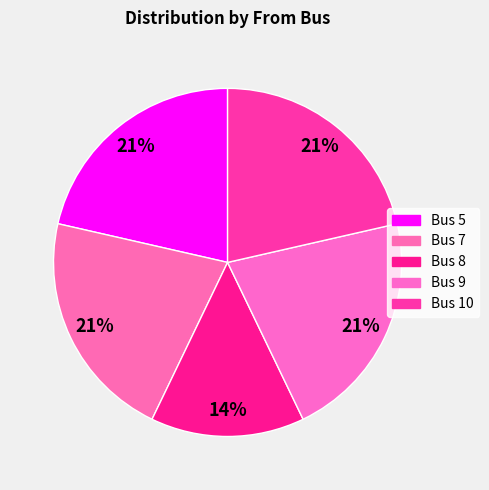

To the nearest percent, what percentage of the pie is Bus 8?

14%